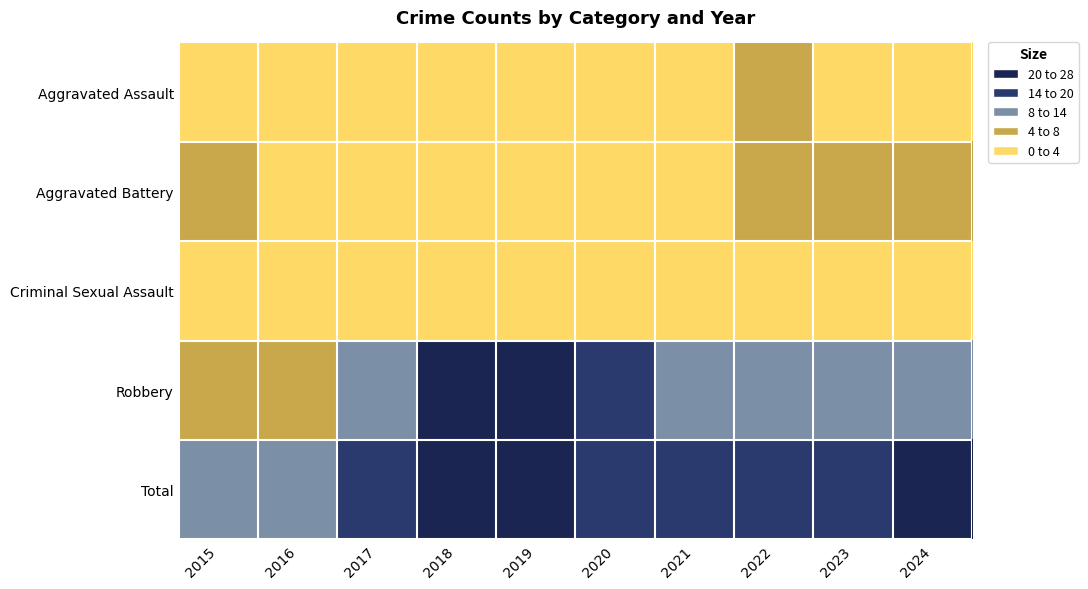

Between 2018 and 2017, which is larger?

2017